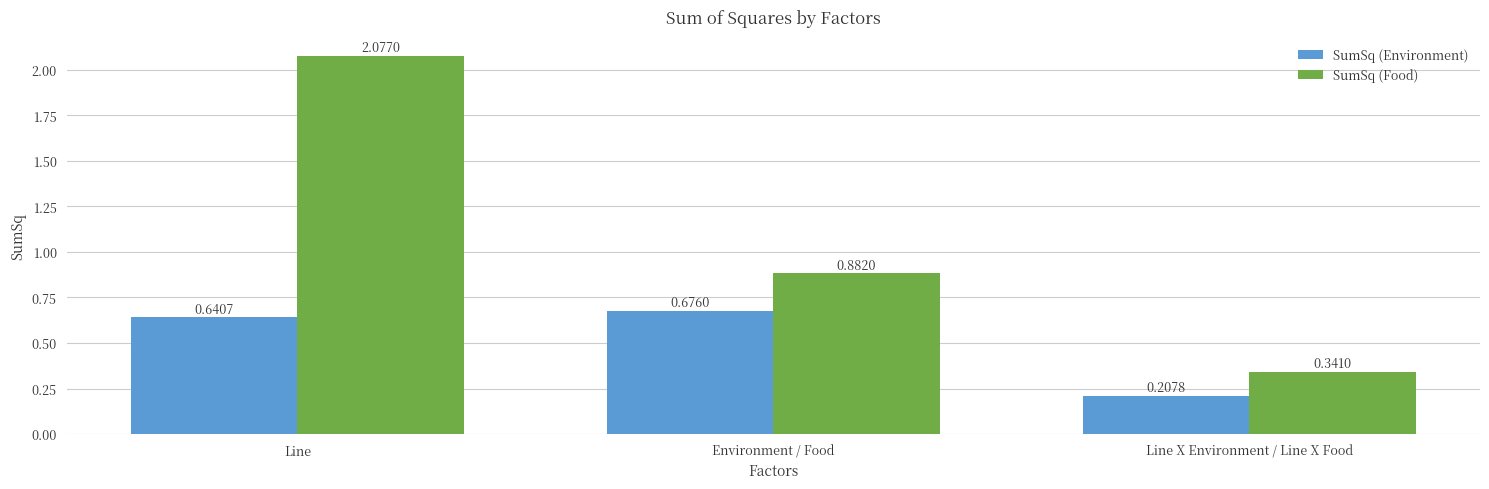

How many data points does each series have?

3